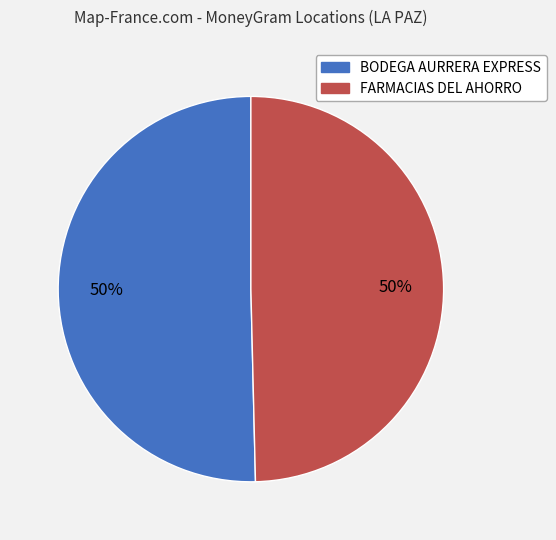

How many segments does this pie chart have?

2